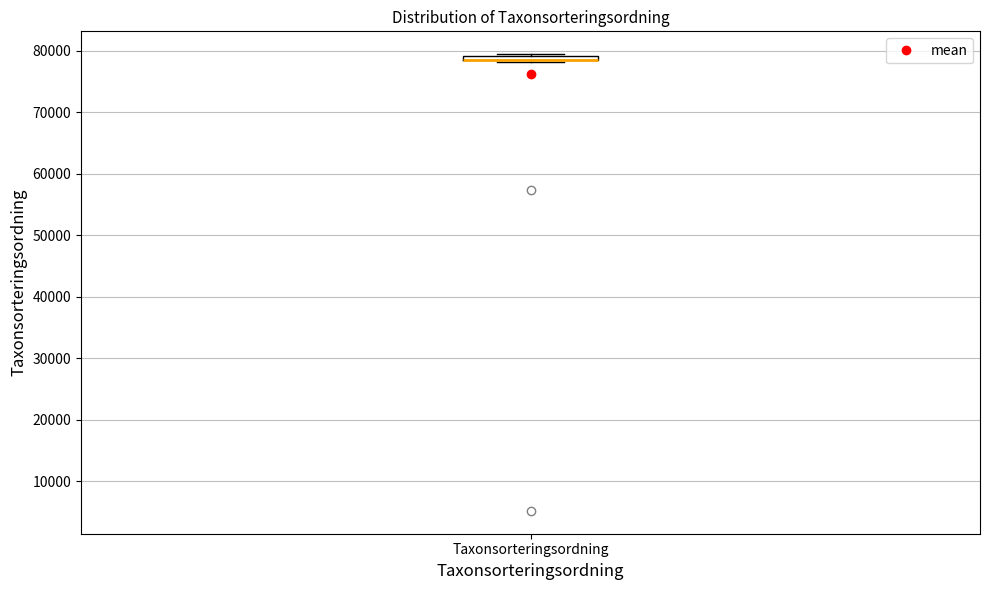

Where is the lower edge of the box for Taxonsorteringsordning on the y-axis? The values are not printed on the chart, so give them approximately, as read against the axis.

78000